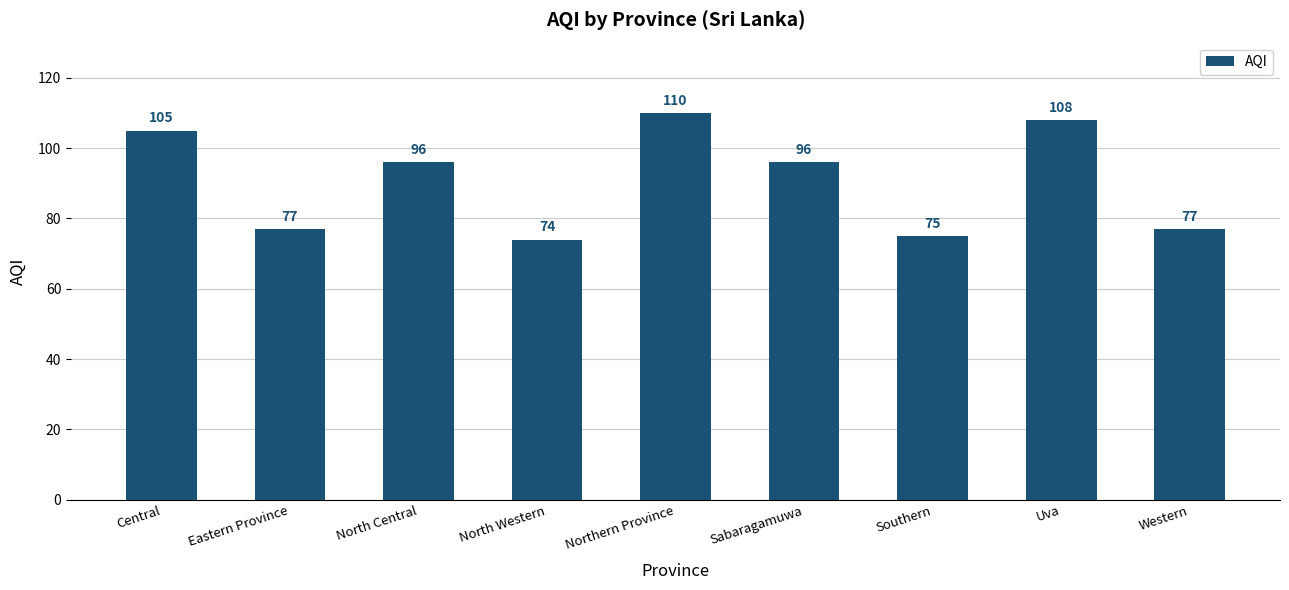

Between Uva and Western, which is larger?

Uva